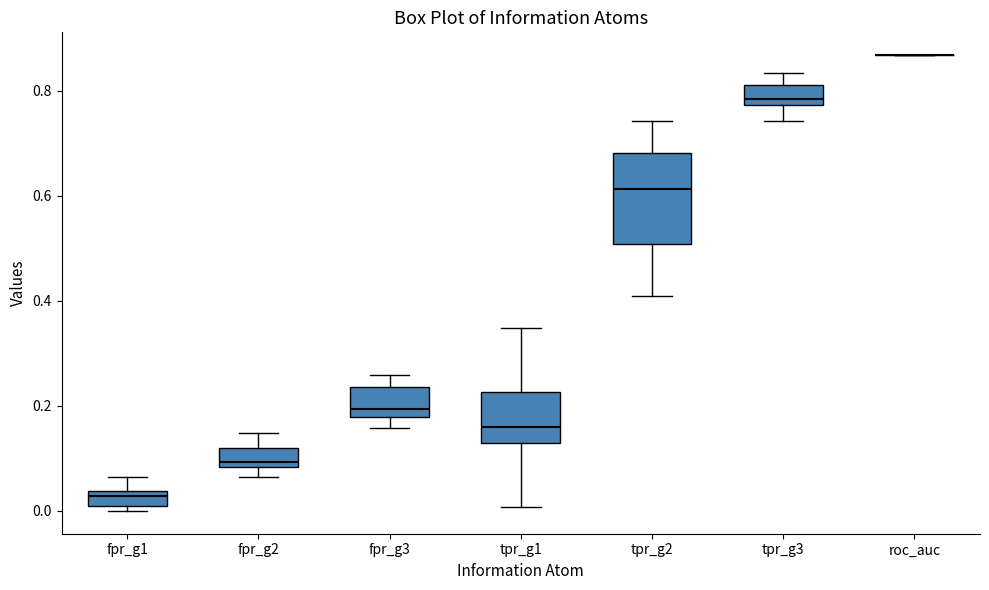

Comparing the boxes themselves (not the whiskers), which one is the tallest?

tpr_g2